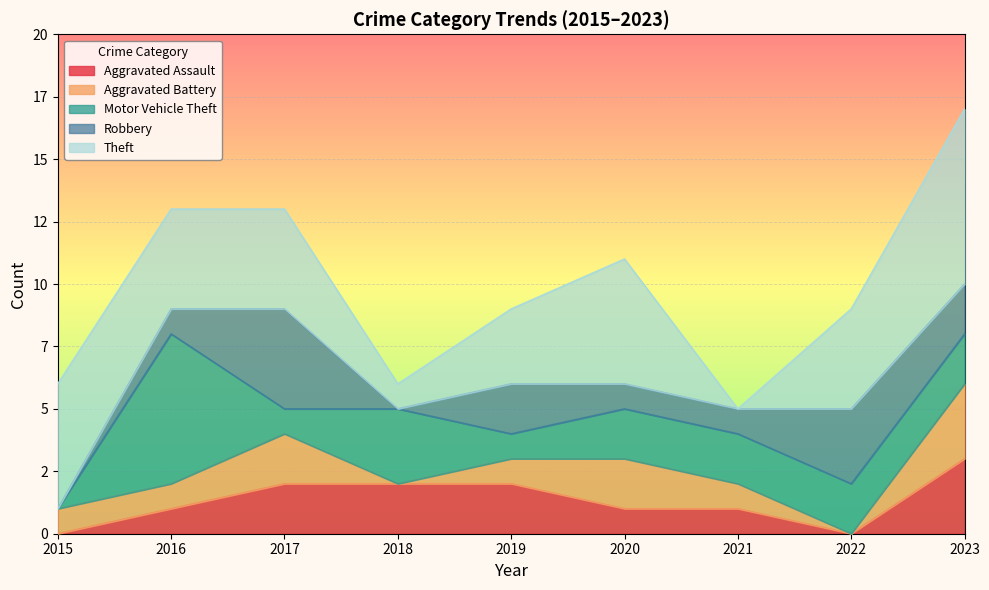

Does the chart display data point markers on the line(s)?

No